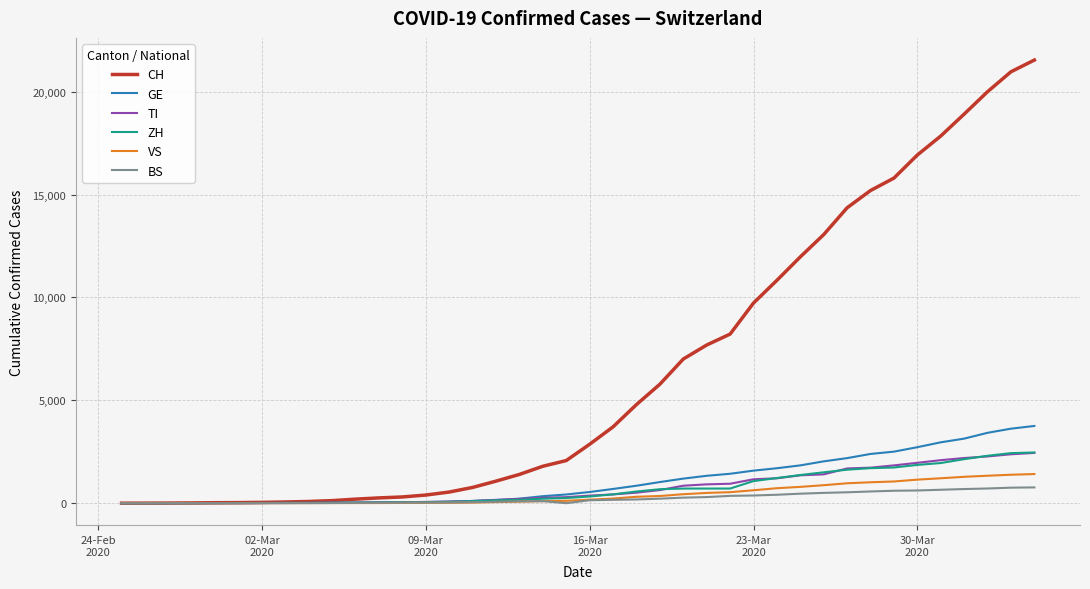

Which series has the largest total across all categories?

CH